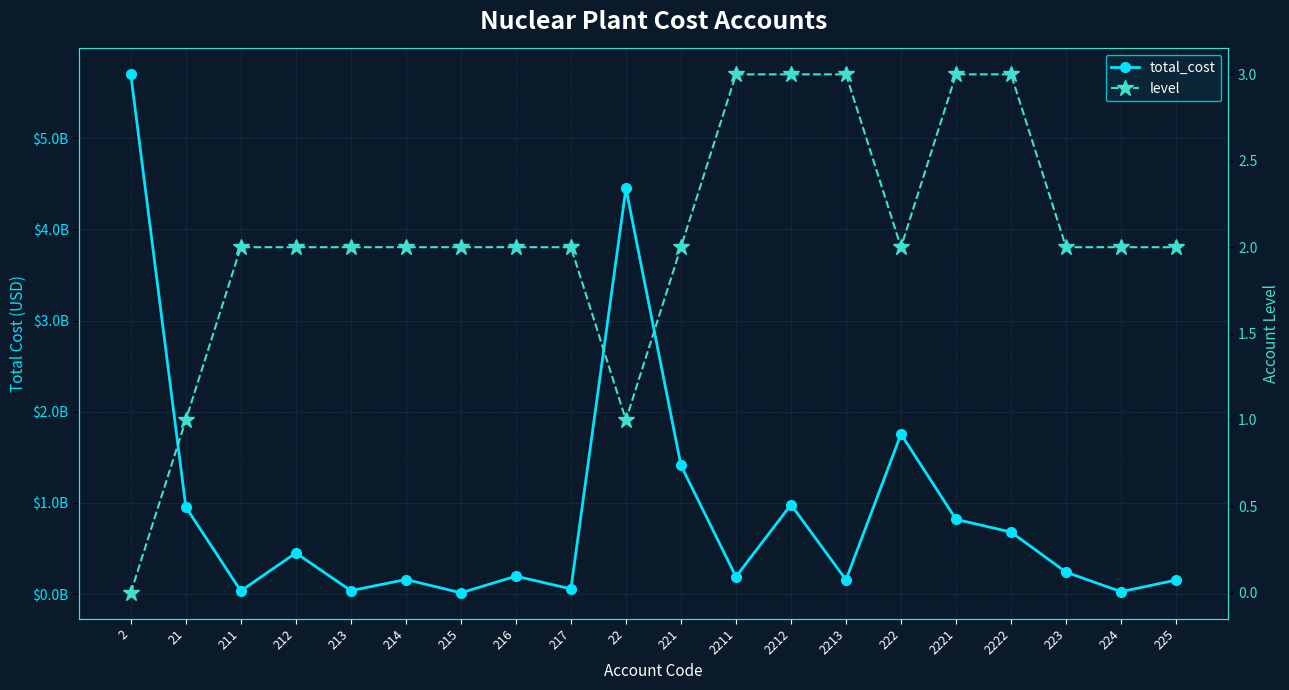

What is the label of the 13th point from the left?

2212